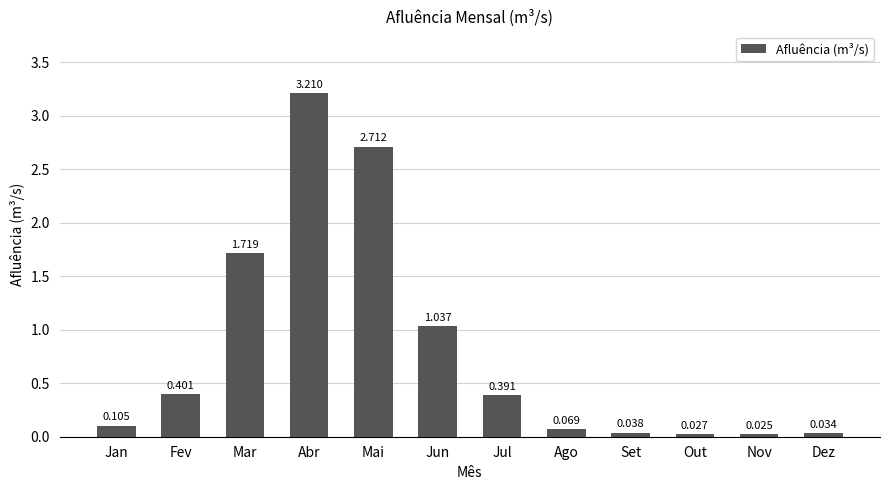

Is it true that the value at Jul is 0.1?

False